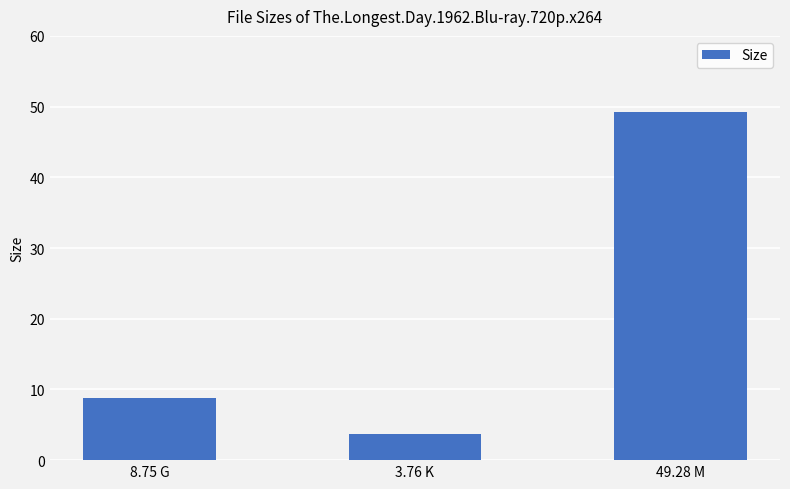

What is the maximum value shown in the chart?

49.3